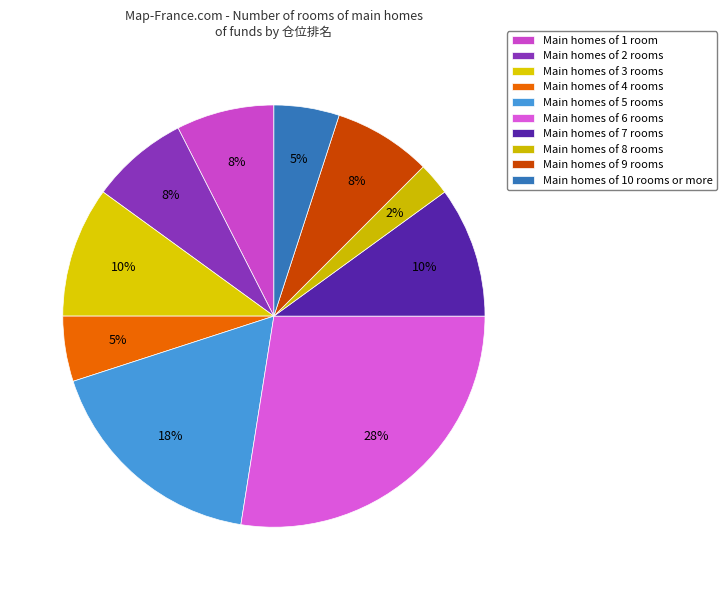

How many slices are in this pie chart?

10